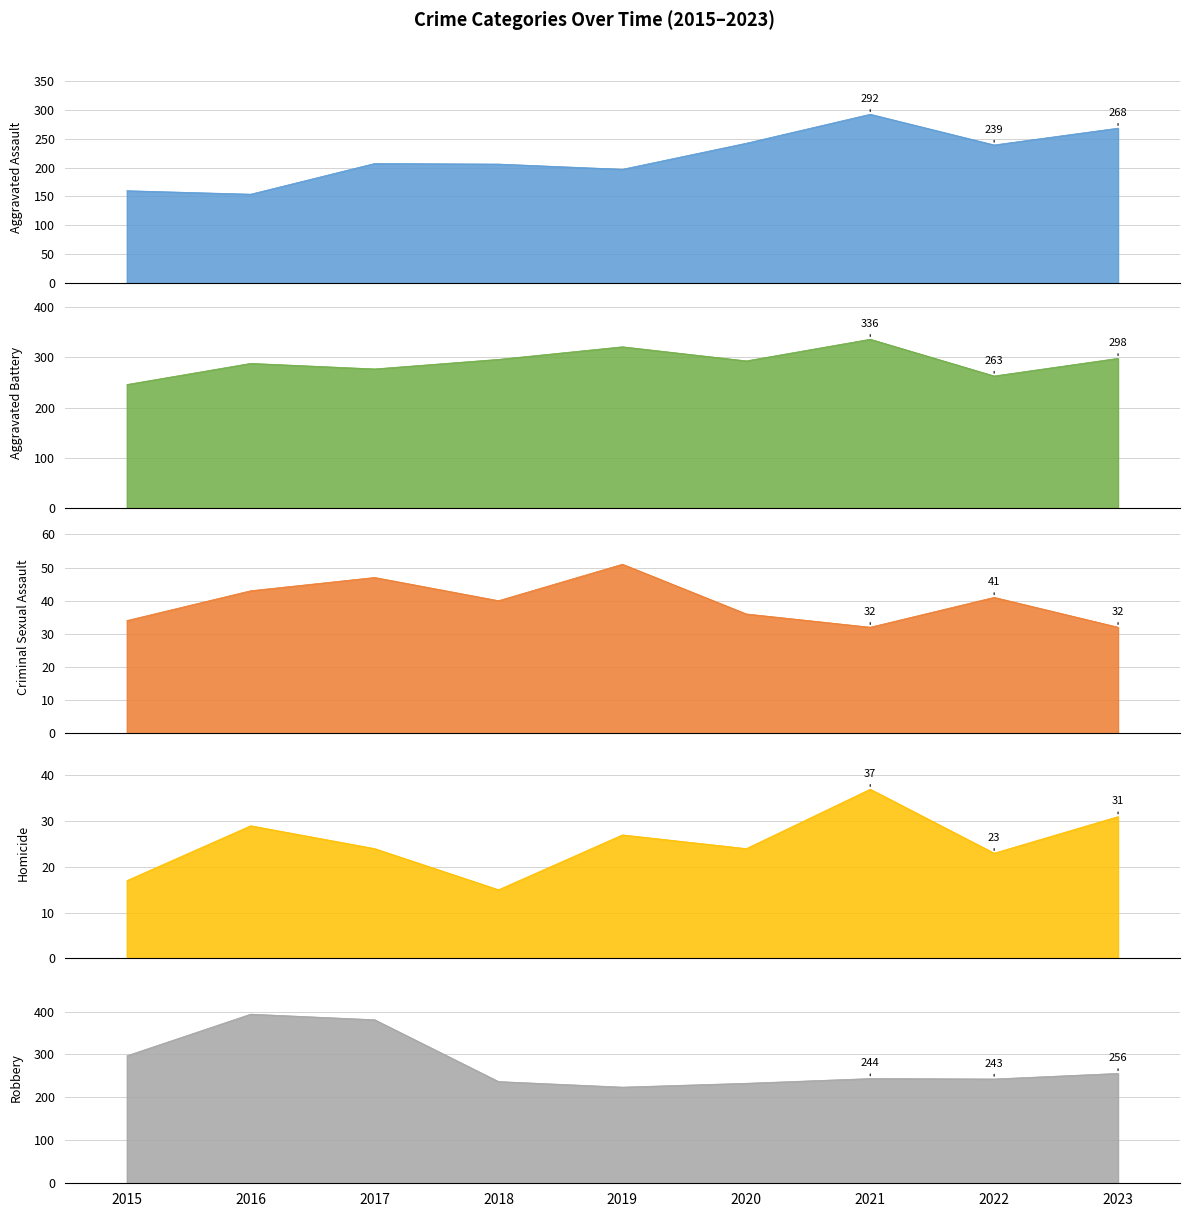

How many data points in Robbery are above 244?

4